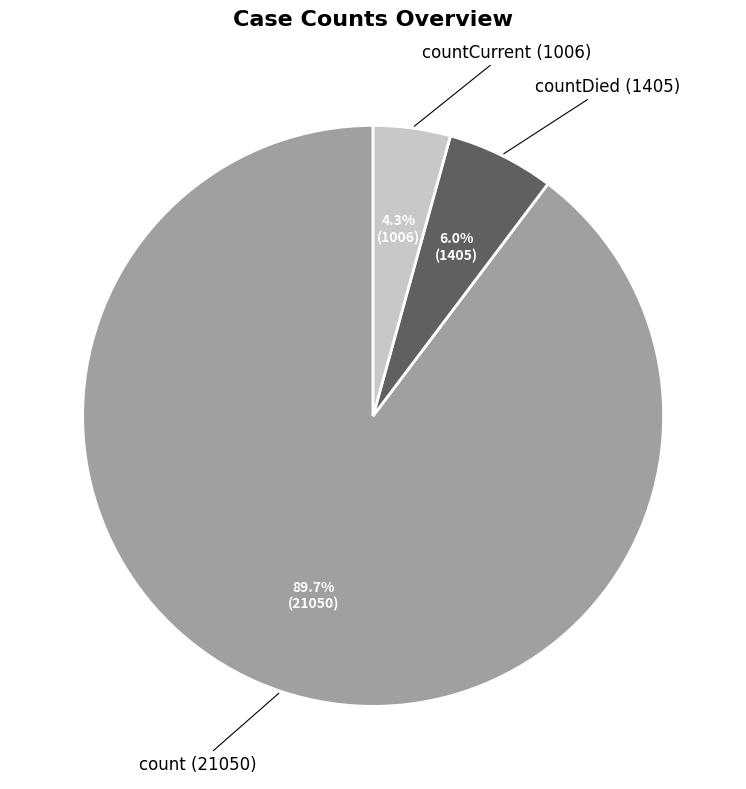

How many segments does this pie chart have?

3